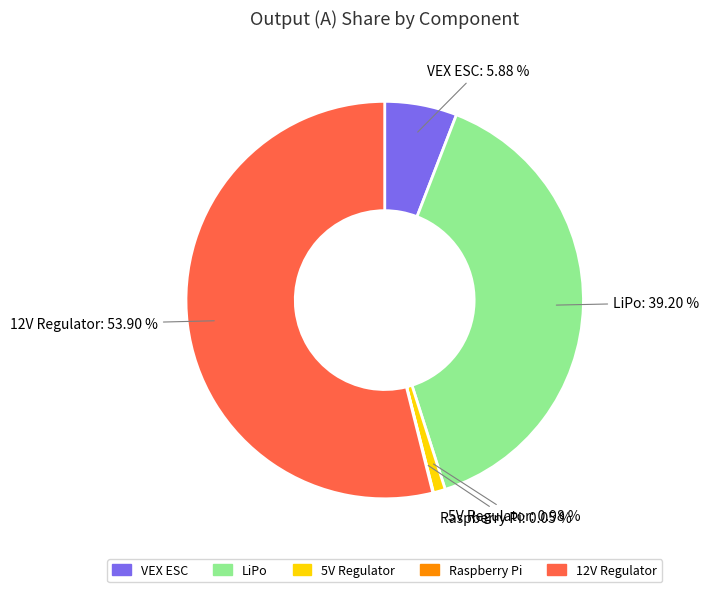

Do 12V Regulator and 5V Regulator together represent more than half of the pie?

Yes